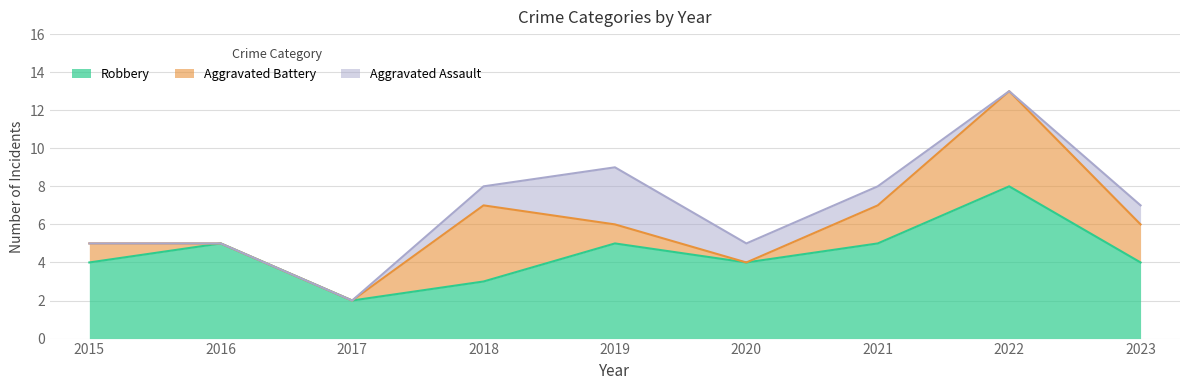

Reading left to right, list all the values displayed in this chart.

Robbery: 4	5	2	3	5	4	5	8	4
Aggravated Battery: 1	0	0	4	1	0	2	5	2
Aggravated Assault: 0	0	0	1	3	1	1	0	1